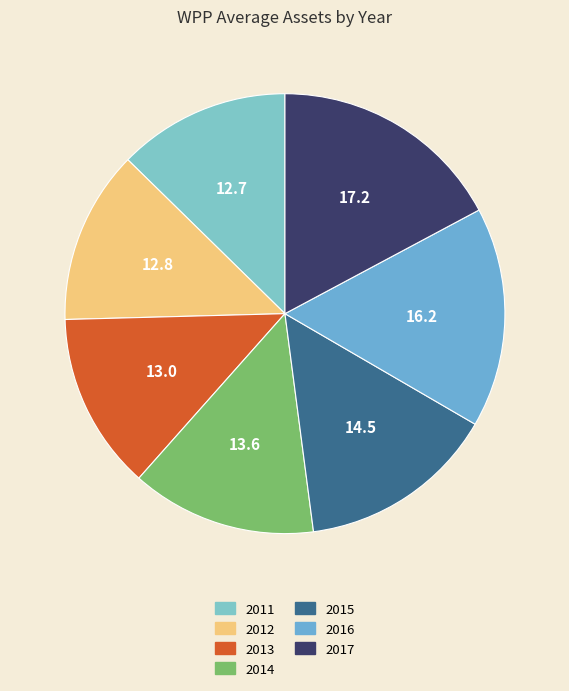

Which category has the smallest portion of the pie?

2011